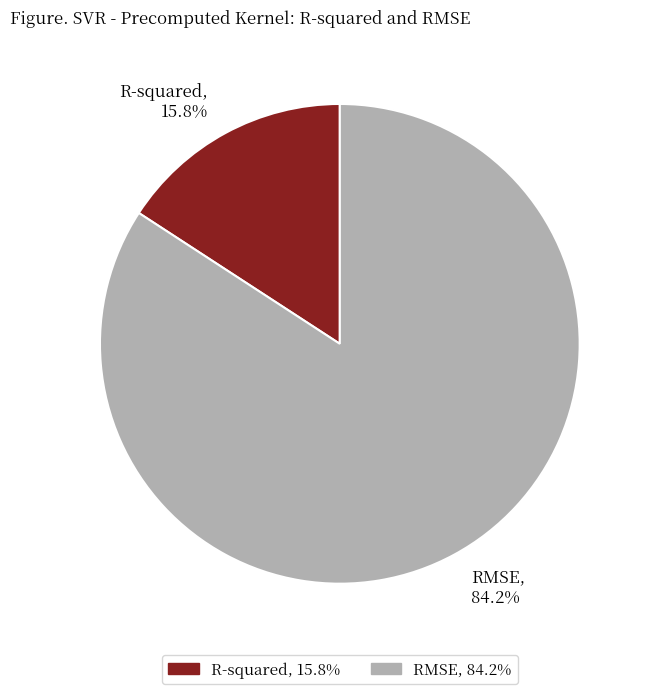

Rank the categories by value from highest to lowest.

RMSE, R-squared